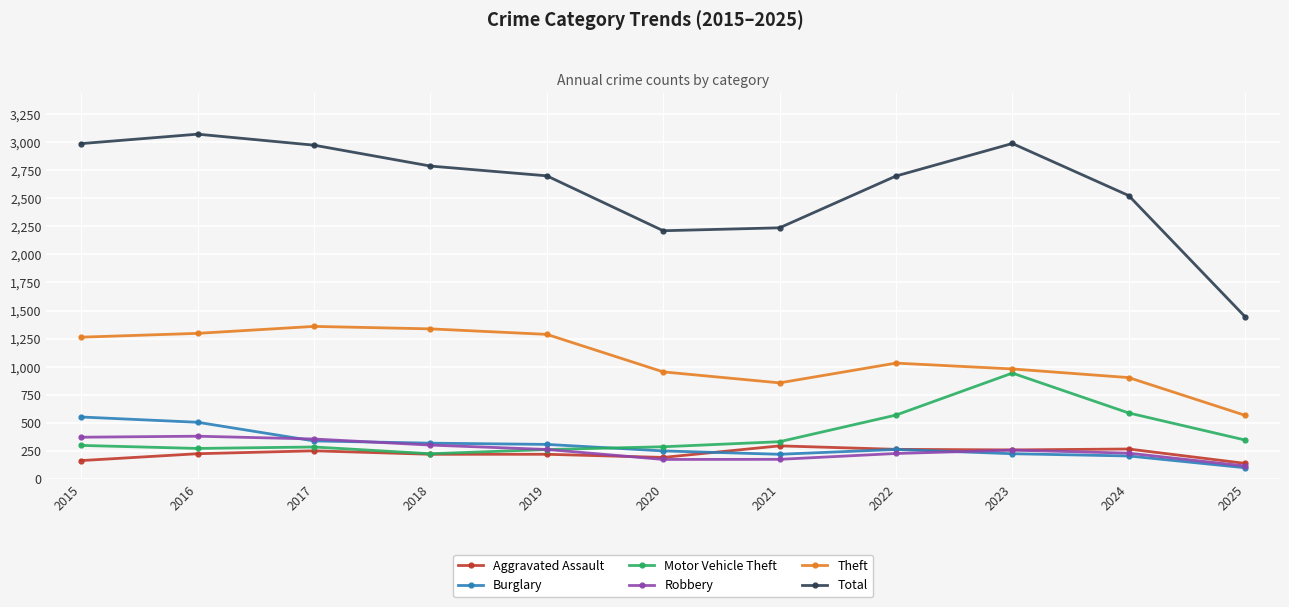

What is the maximum value shown in the chart?

3071